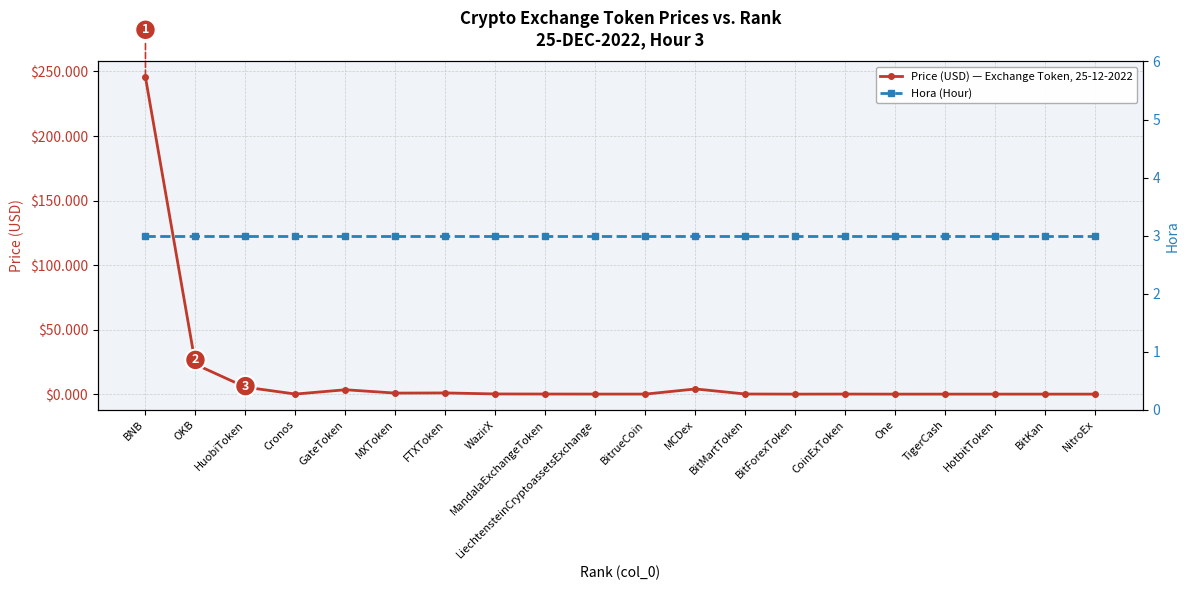

How many series are shown in this chart?

2